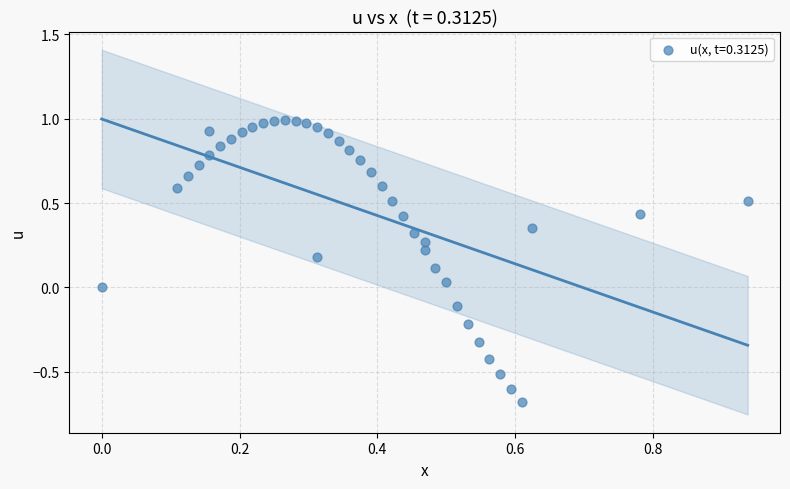

What is the range of Y values (max minus min)?

1.7